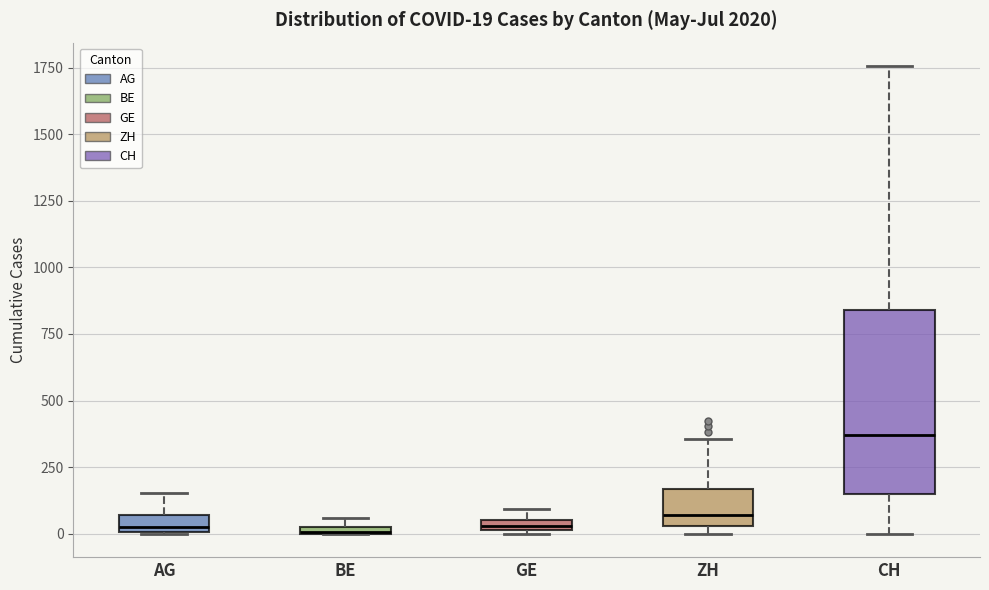

Comparing the boxes themselves (not the whiskers), which one is the tallest?

CH